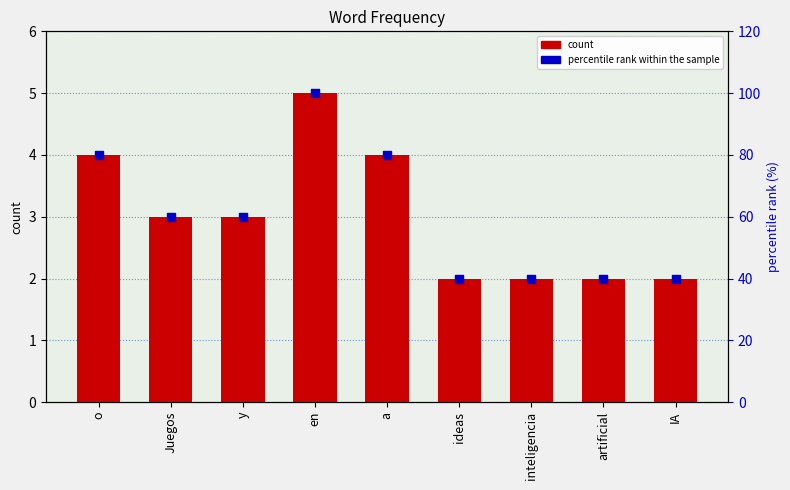

At which category is the sum across all series the highest?

en